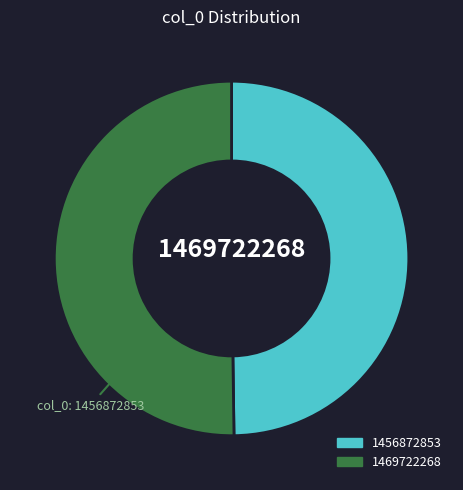

What is the ratio of the value at 1456872853 to the value at 1469722268?

1.0